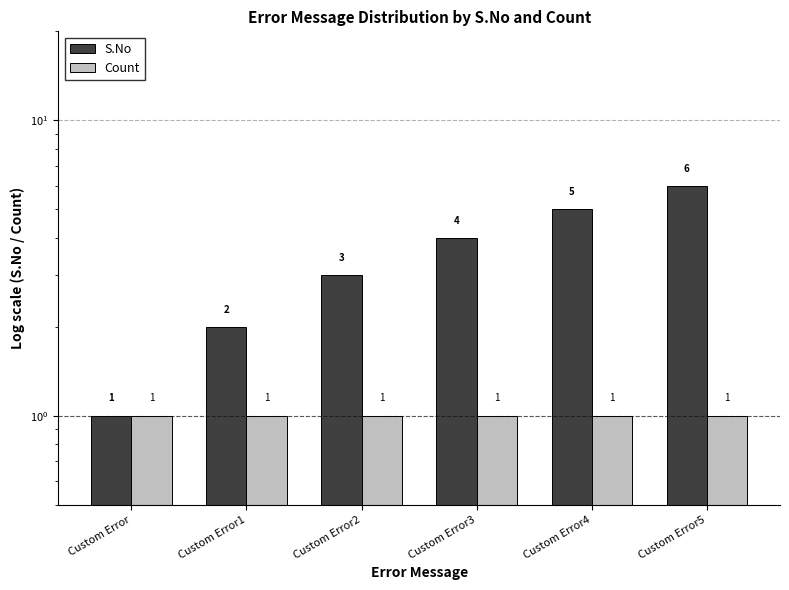

What position from the left is Custom Error4?

5